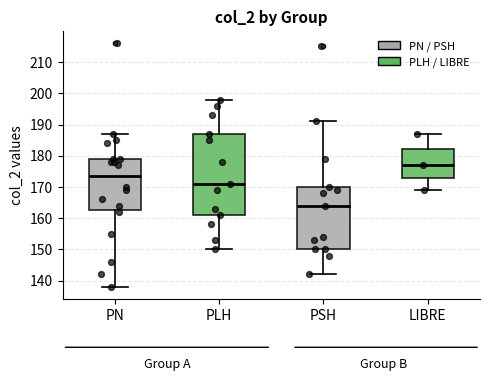

Reading left to right, transcribe this box plot: for each box, give where its median line is, the range the box spans, and where its two whiskers end, as read against the y-axis. The values are not printed on the chart, so give them approximately, as read against the axis.

PN: median 174, box 163 to 179, whiskers 138 to 187
PLH: median 171, box 161 to 187, whiskers 150 to 198
PSH: median 164, box 150 to 170, whiskers 142 to 191
LIBRE: median 177, box 173 to 182, whiskers 169 to 187